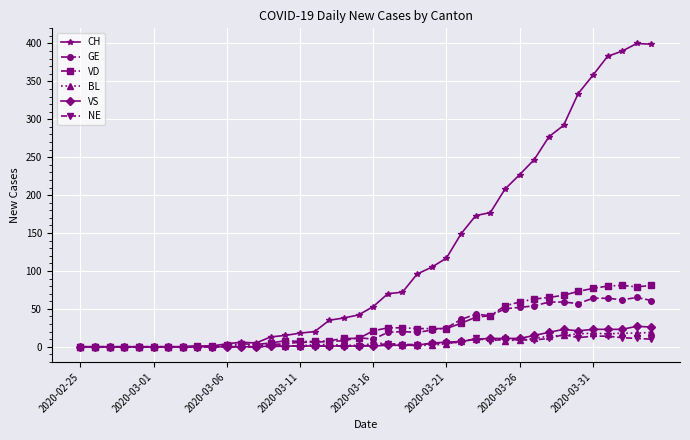

What is the maximum value for NE?

16